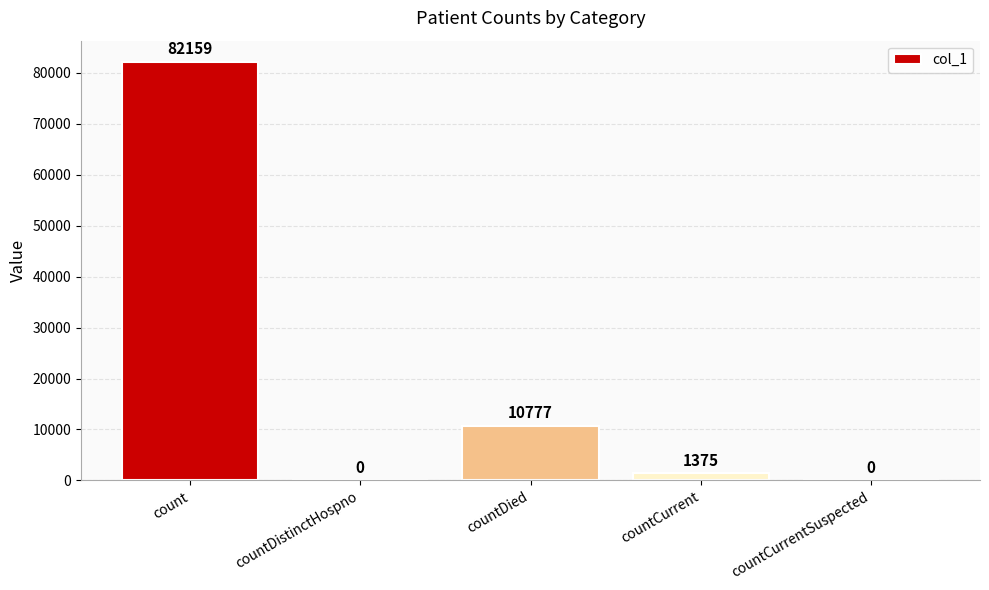

Is it true that the value at countDied is 7233?

False